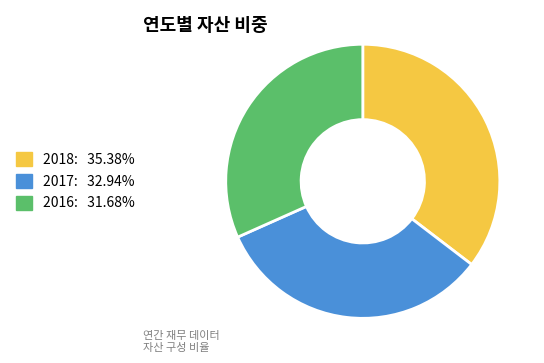

What is the ratio of the value at 2018: 35.38% to the value at 2017: 32.94%?

1.1